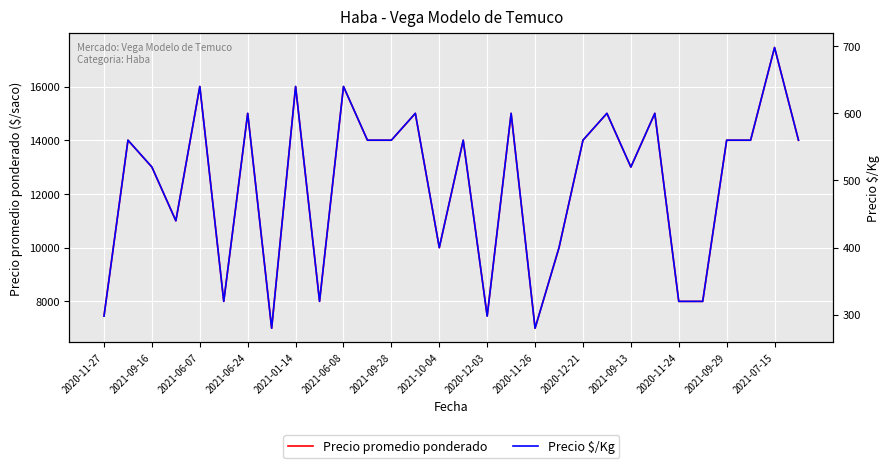

Does the chart display data point markers on the line(s)?

No